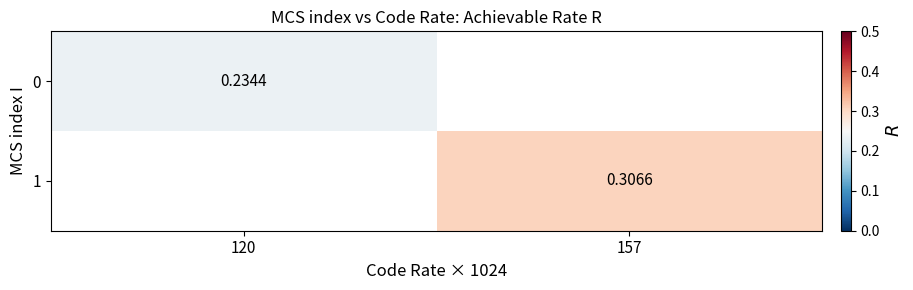

The 1 series shows 0.4 at 157. True or false?

False